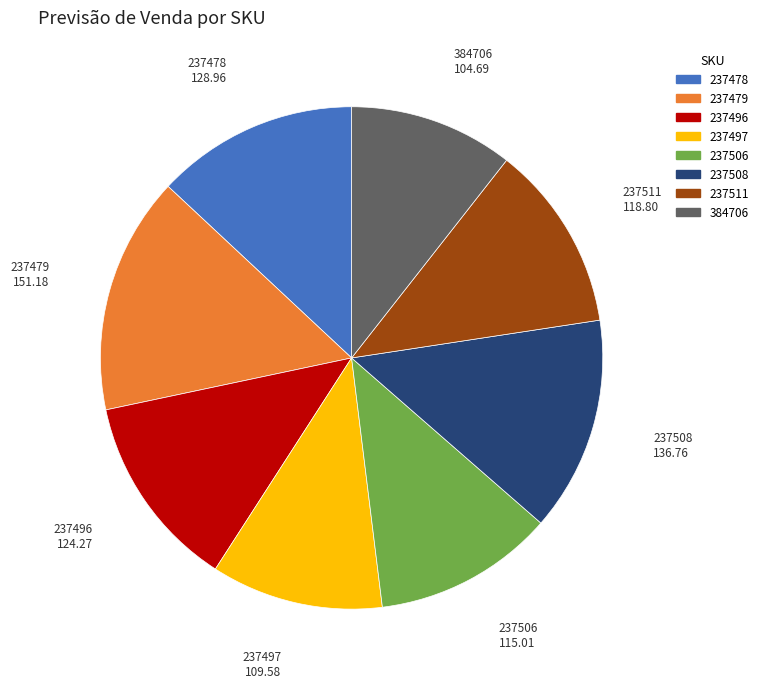

How many slices are in this pie chart?

8